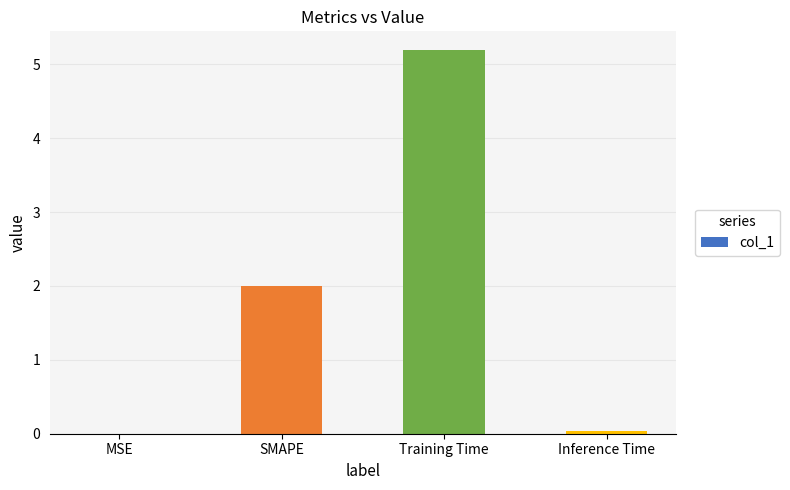

The chart shows a value of 0.7 at SMAPE. True or false?

False